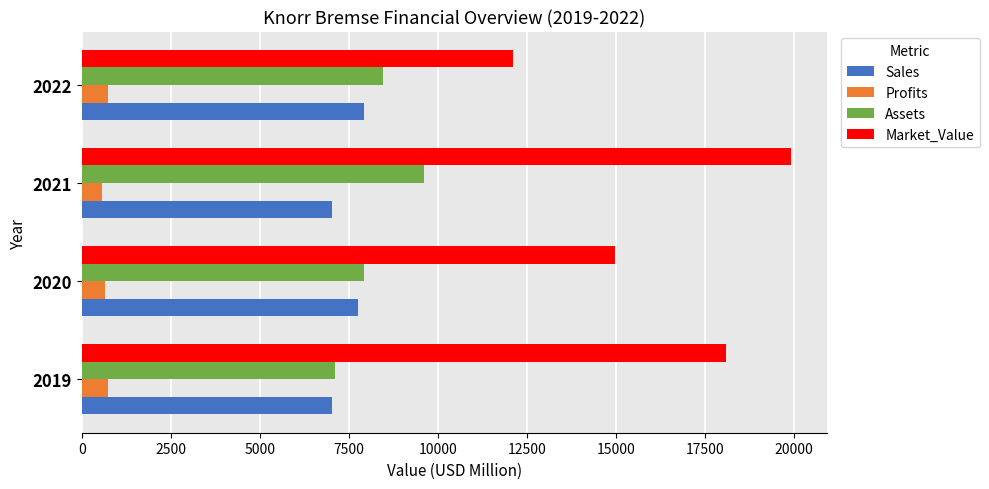

Which category has the highest value across all series?

2021